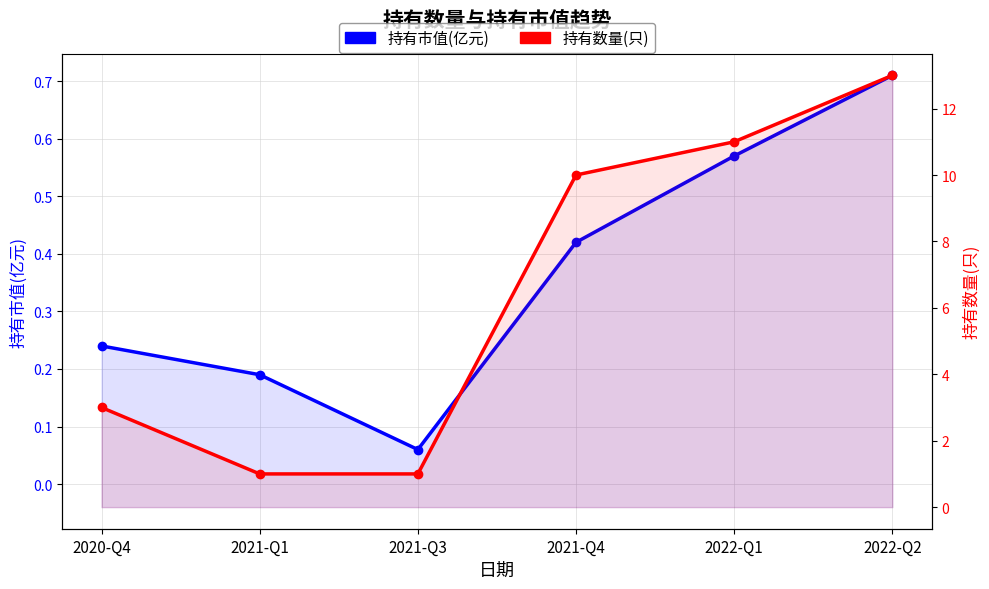

True or false: 持有市值(亿元) and 持有数量(只) cross at least once.

False